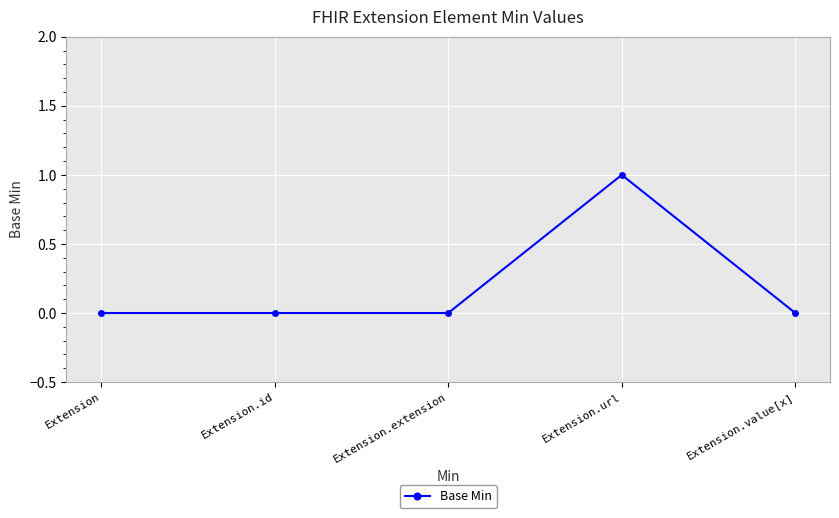

Reading right to left, what are all the values shown in this chart?

0	1	0	0	0